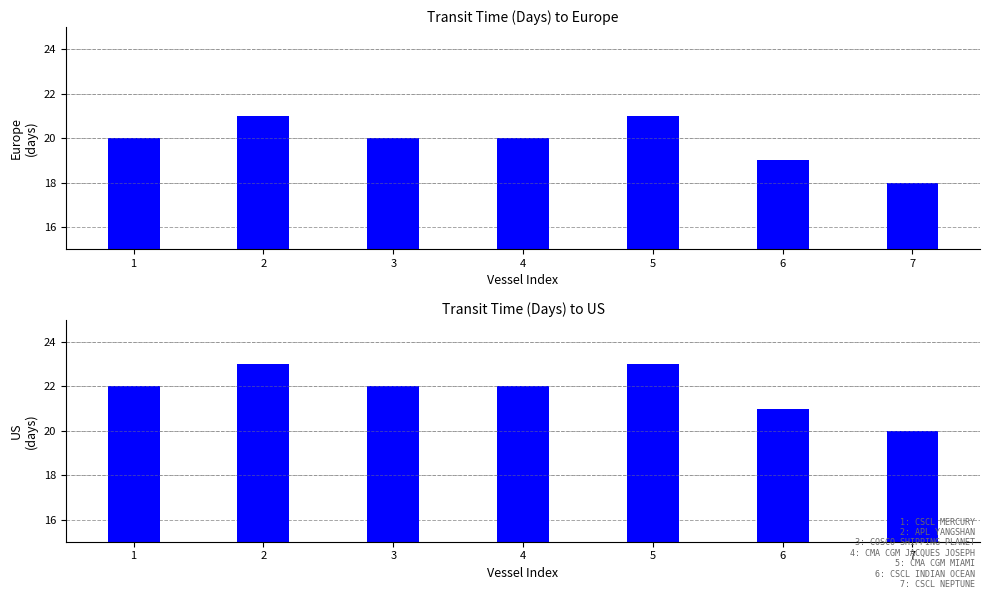

What is the minimum value shown in the chart?

18